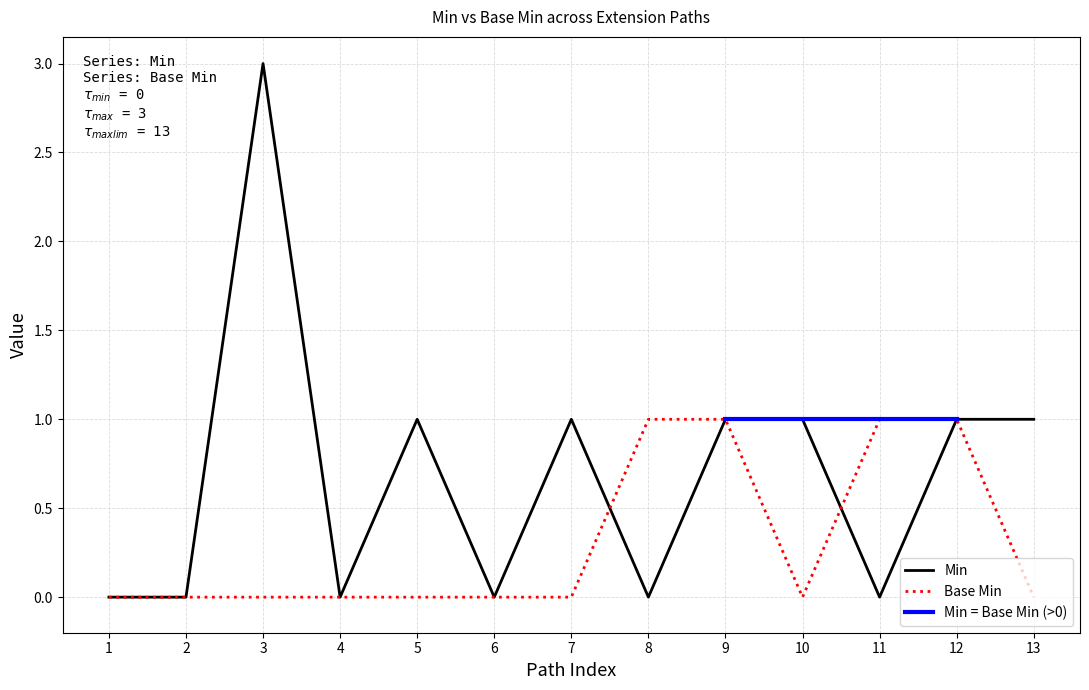

What is the highest value of the Min series?

3